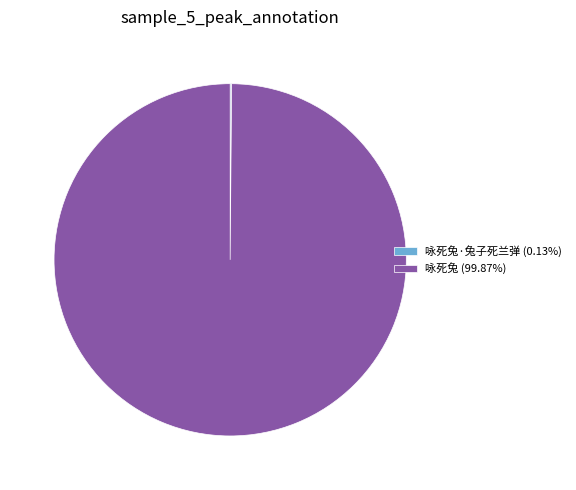

Is there a majority slice in this chart?

Yes